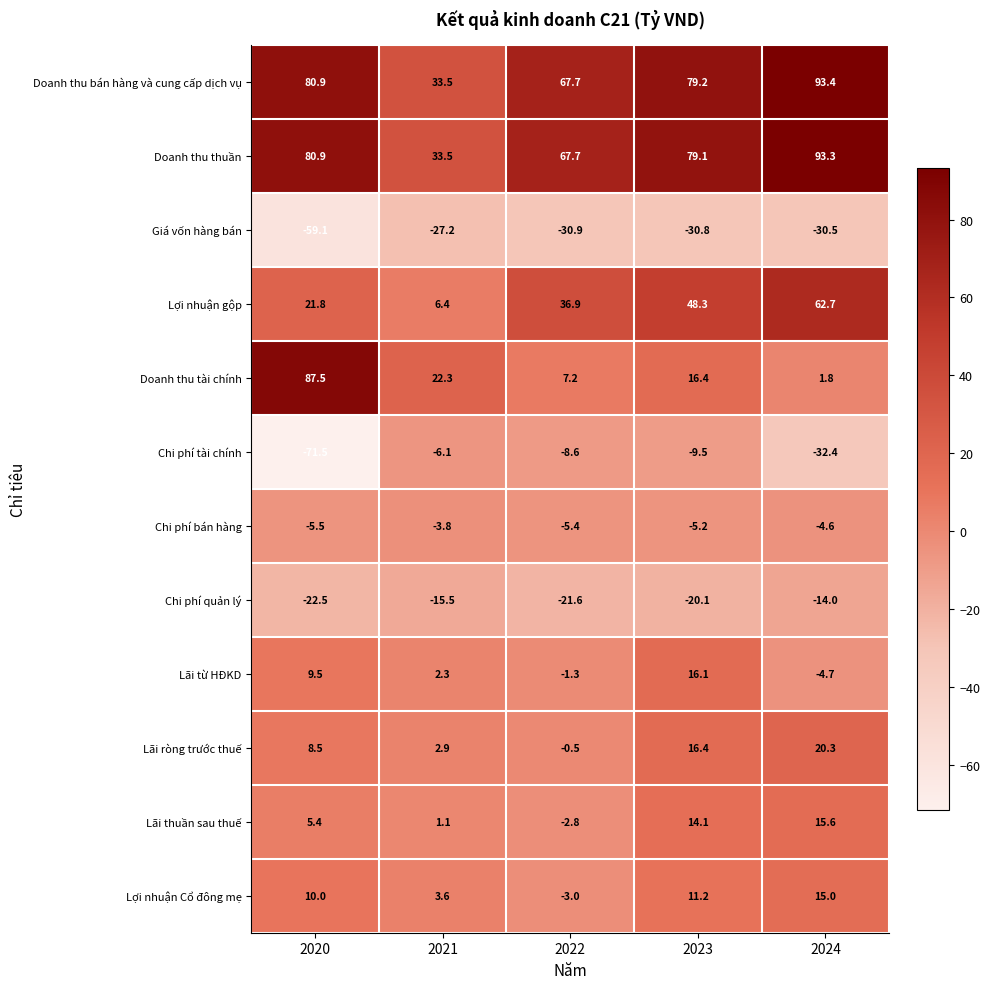

Between 2020 and 2023, which series saw the biggest shift?

Doanh thu tài chính